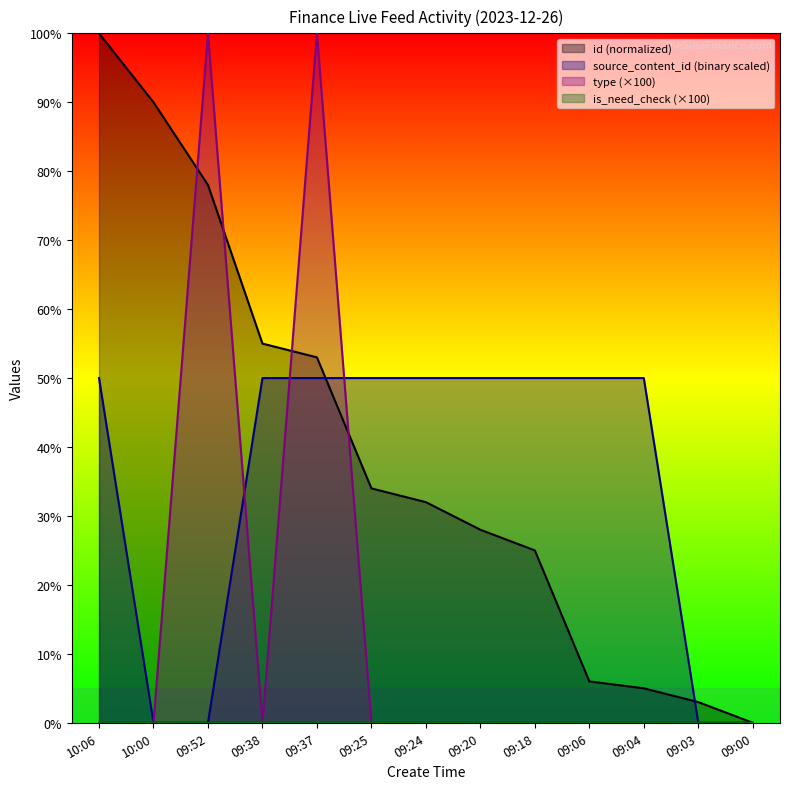

What is the sum of the id values at 09:37 and 09:04?

58.0